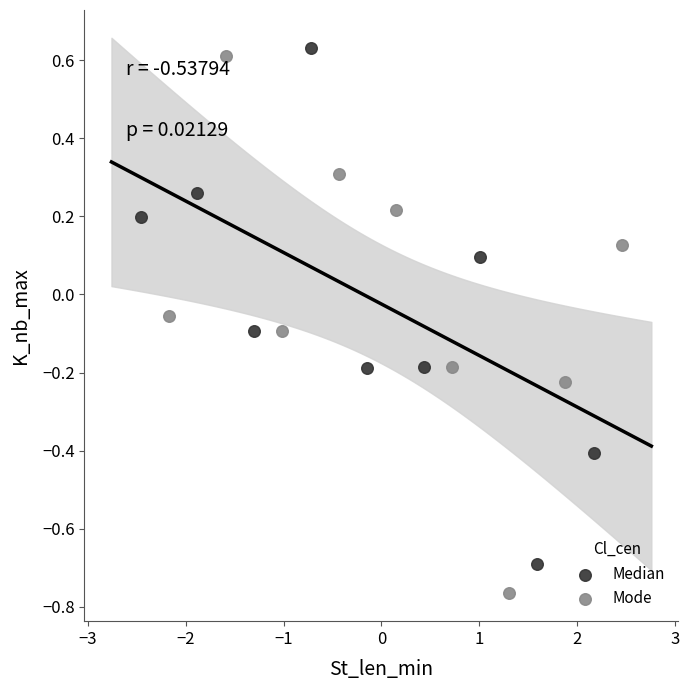

Which series contains the lowest Y value?

Mode